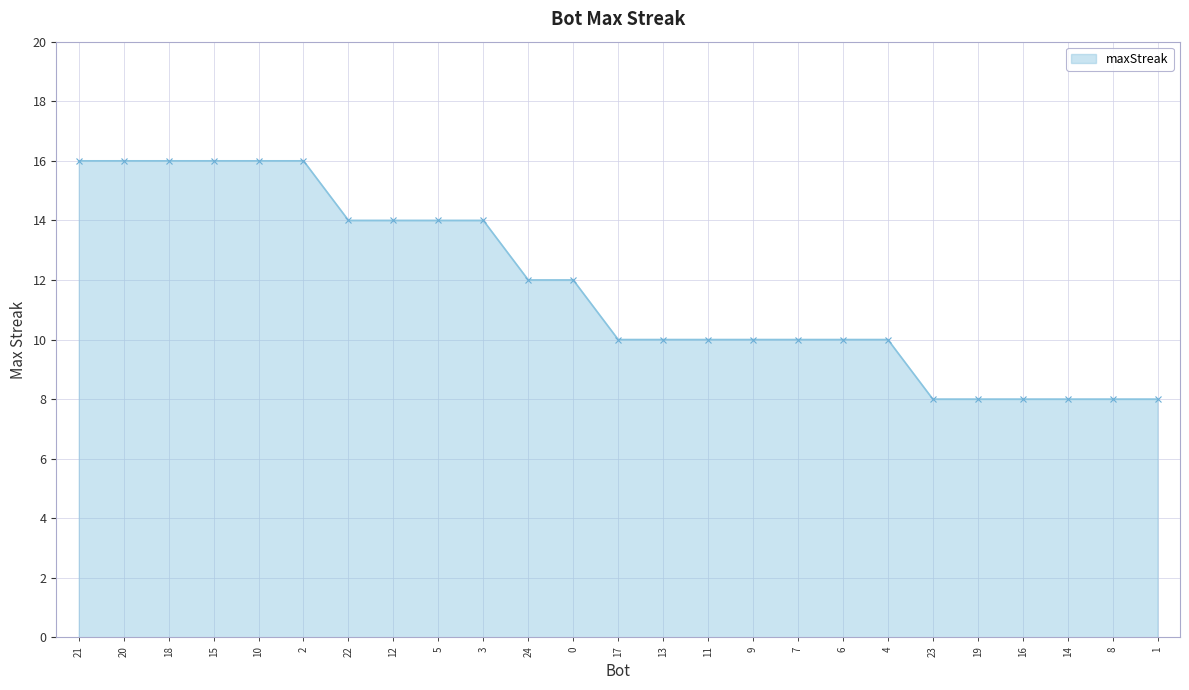

Between 12 and 14, which is larger?

12